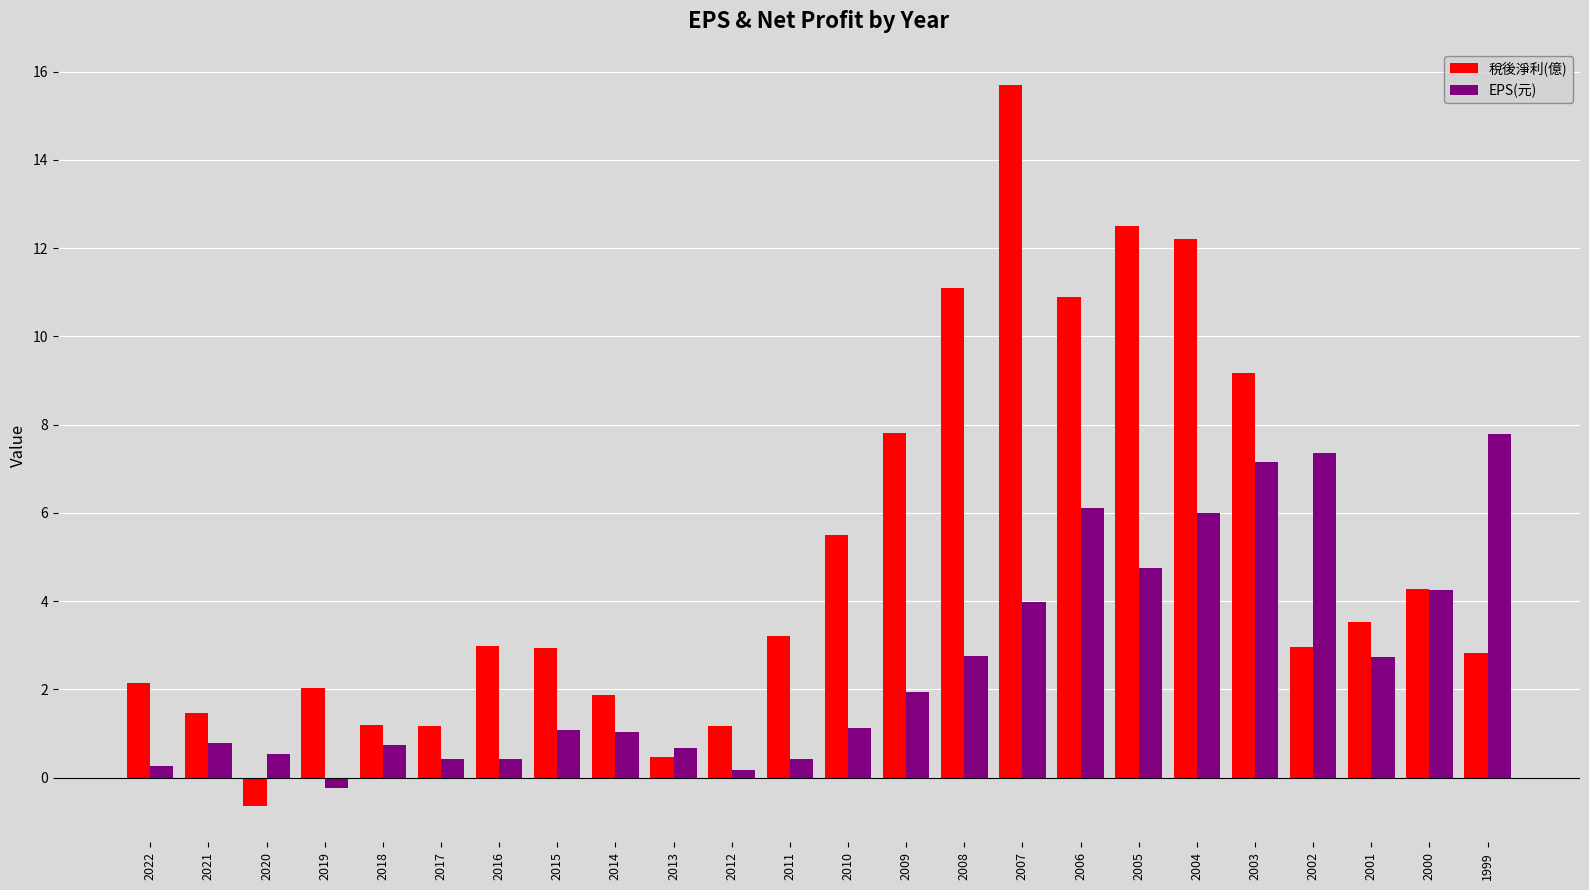

List the series in order of their overall mean, highest first.

稅後淨利(億), EPS(元)